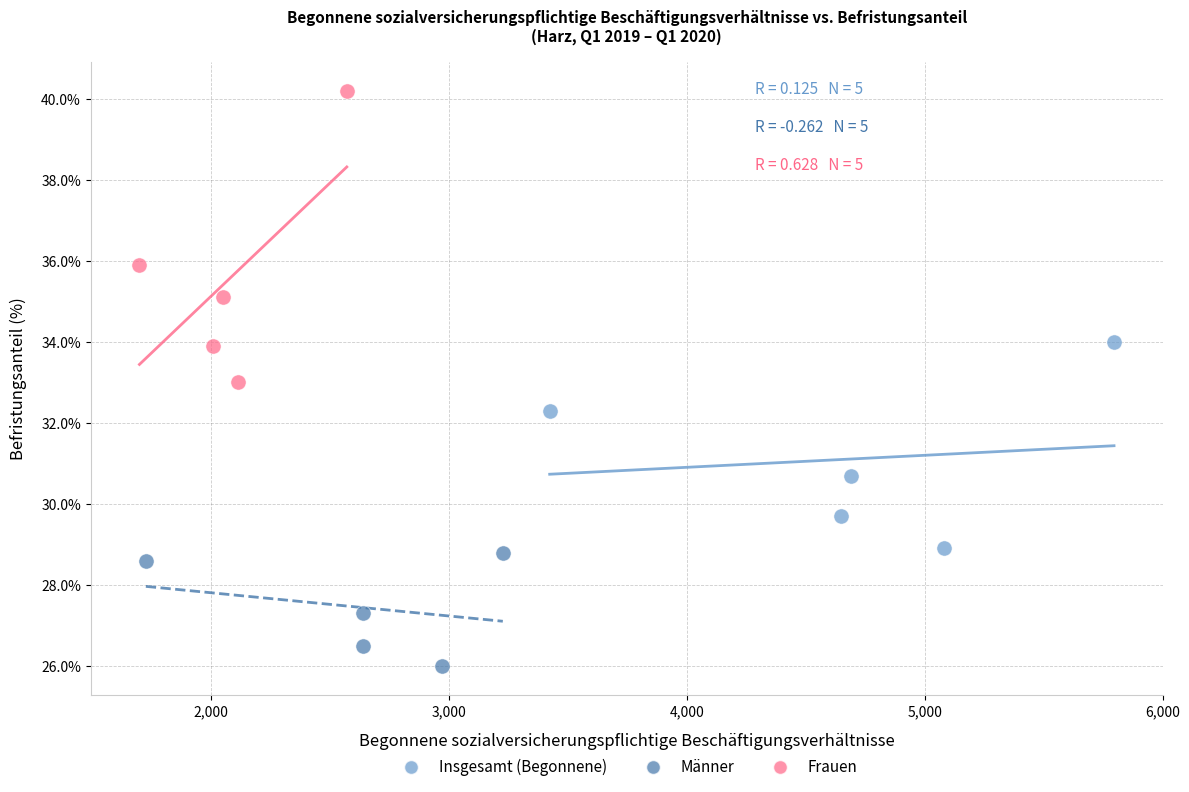

Which series reaches the maximum Y coordinate?

Frauen